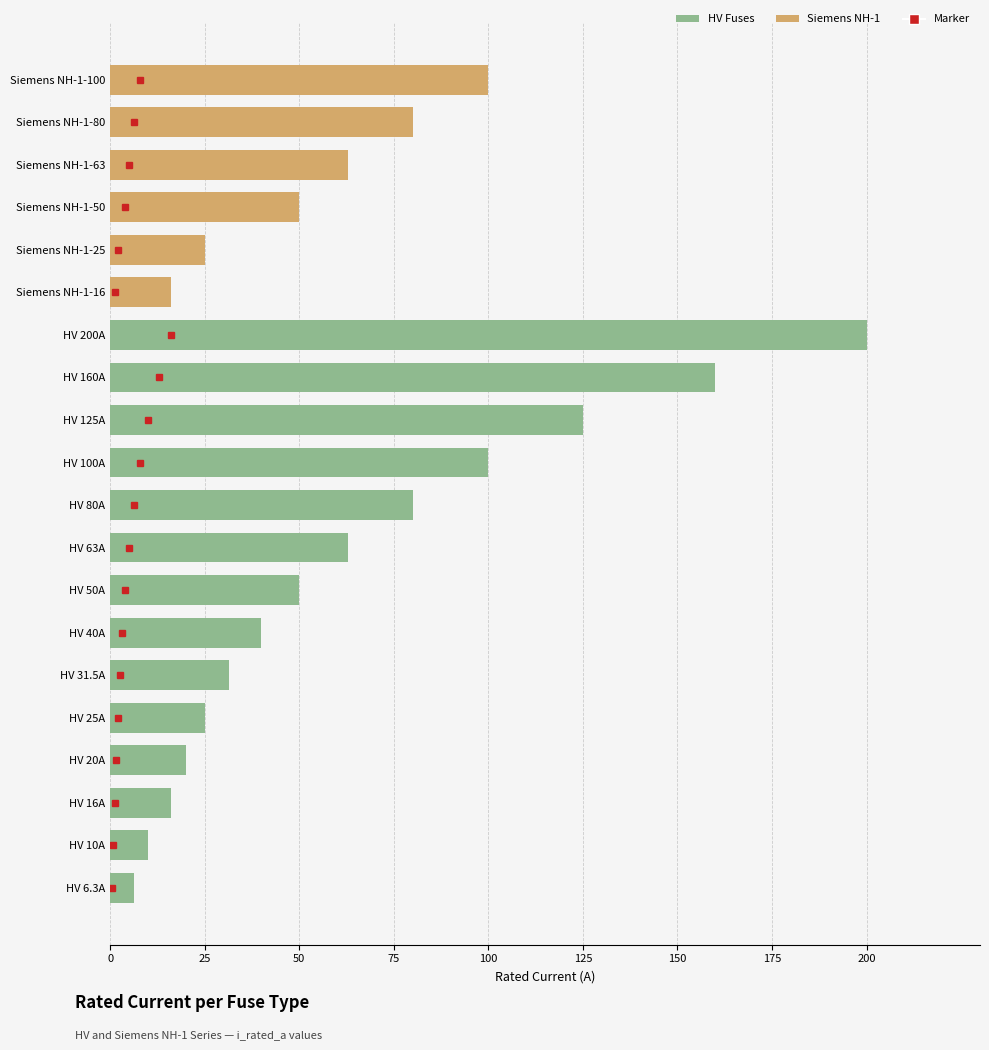

Where is the data nearest to the value 103?

HV 100A